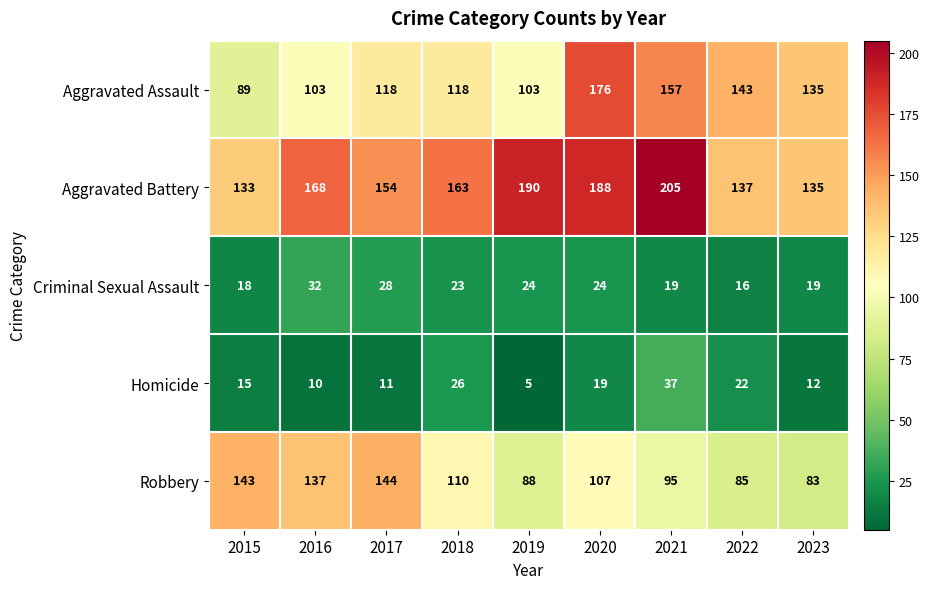

Rank the series by their maximum value, from lowest to highest.

Criminal Sexual Assault, Homicide, Robbery, Aggravated Assault, Aggravated Battery